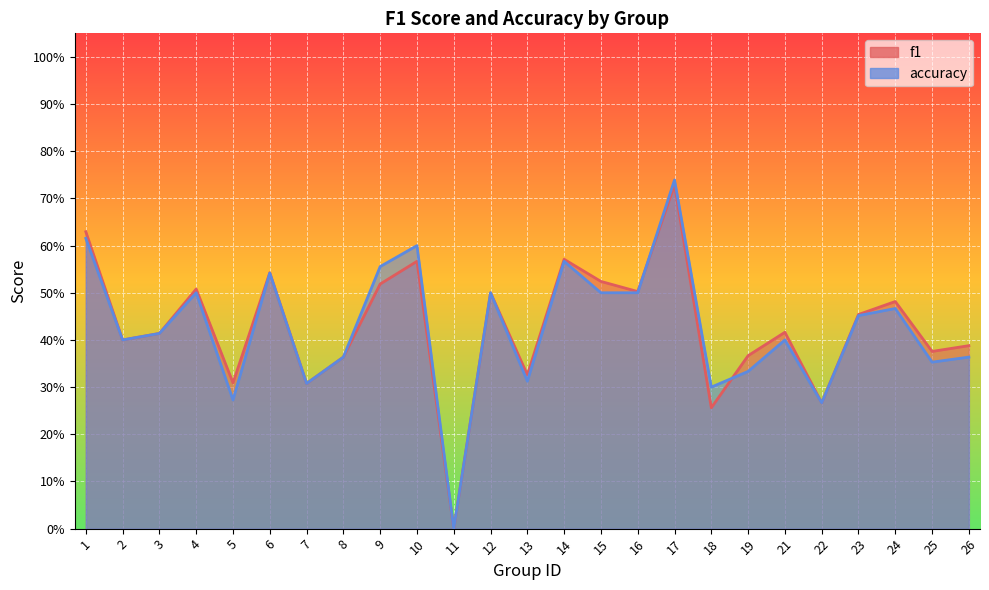

Which series has the widest spread of values?

accuracy